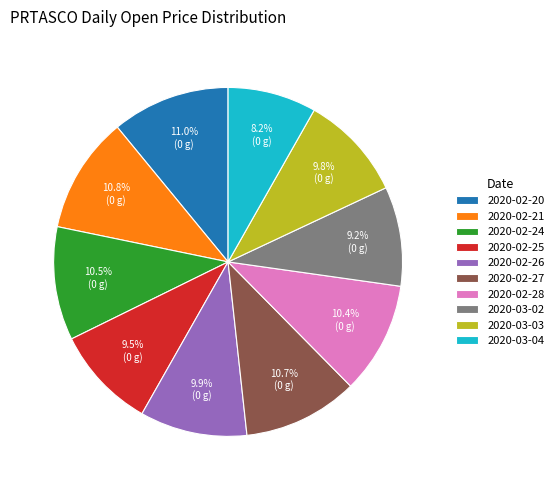

How many segments does this pie chart have?

10